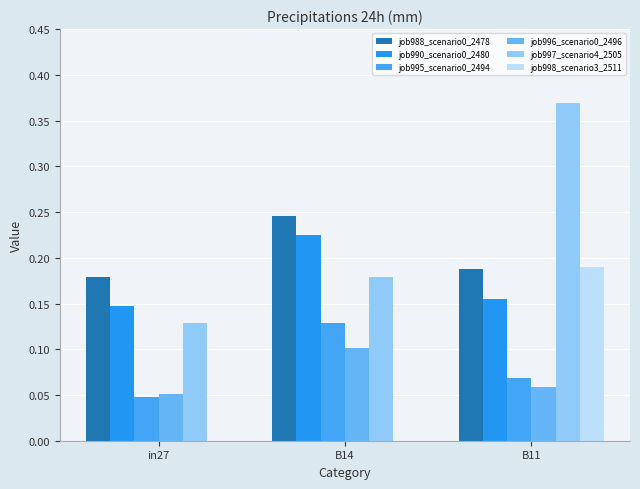

How many data points does each series have?

3